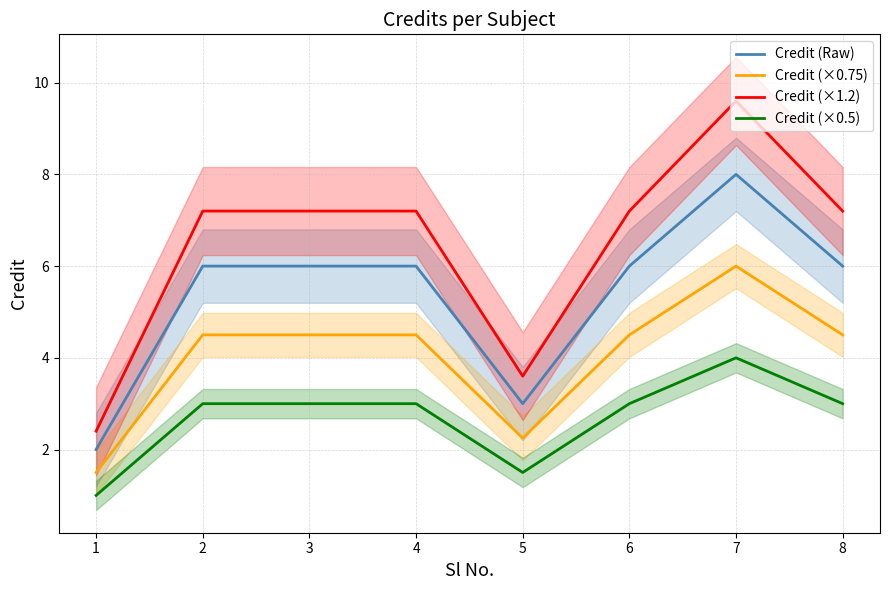

True or false: Credit (×1.2) has more than 0 interior local peaks.

True